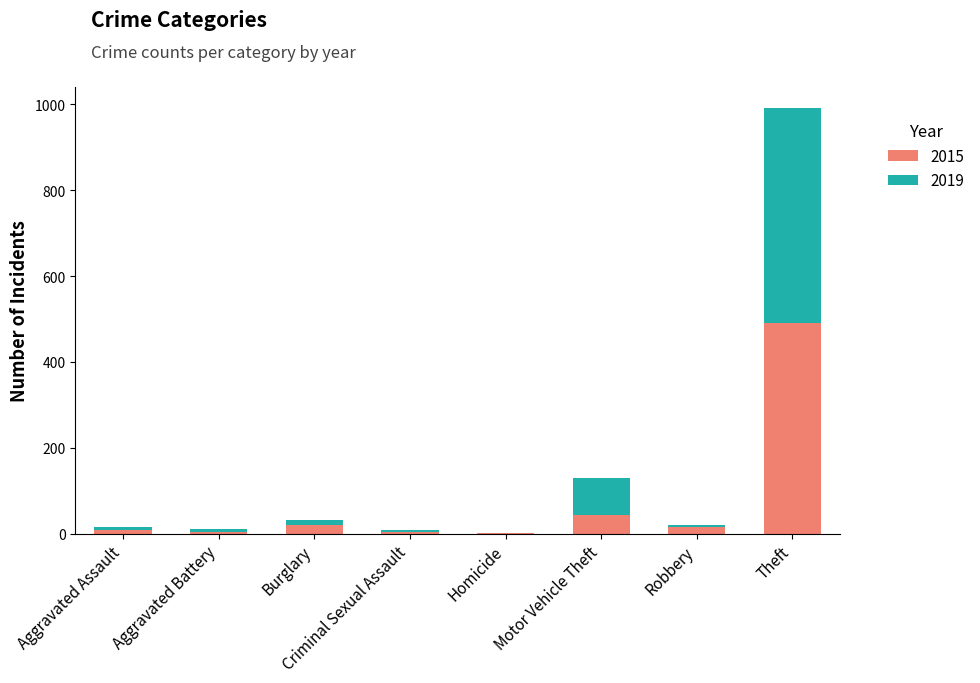

What is the total value across all series at Motor Vehicle Theft?

130